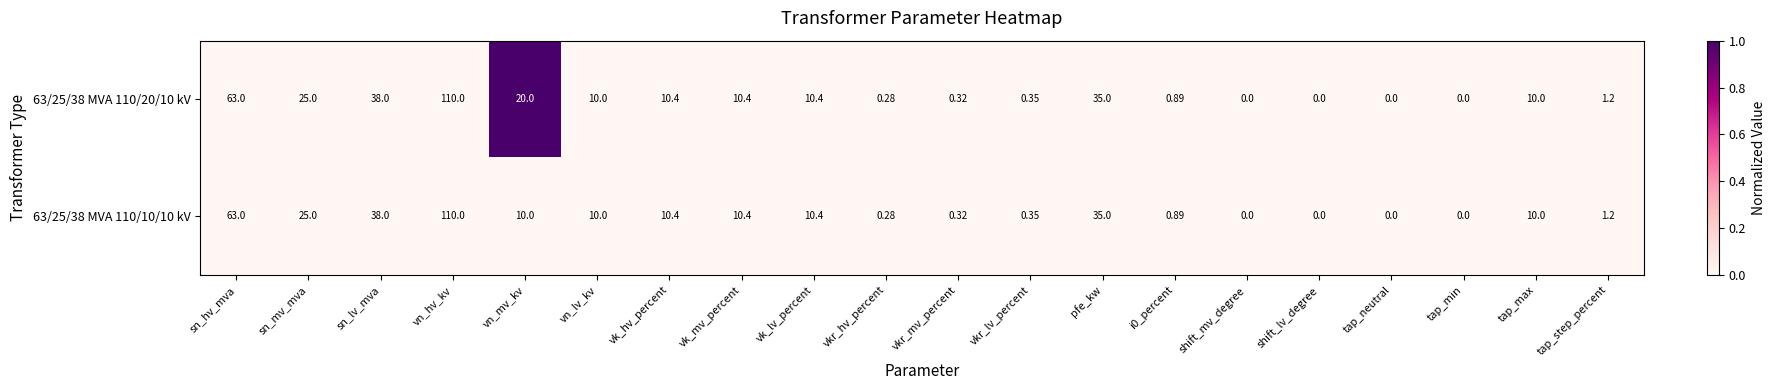

At which category is the sum across all series the highest?

vn_hv_kv